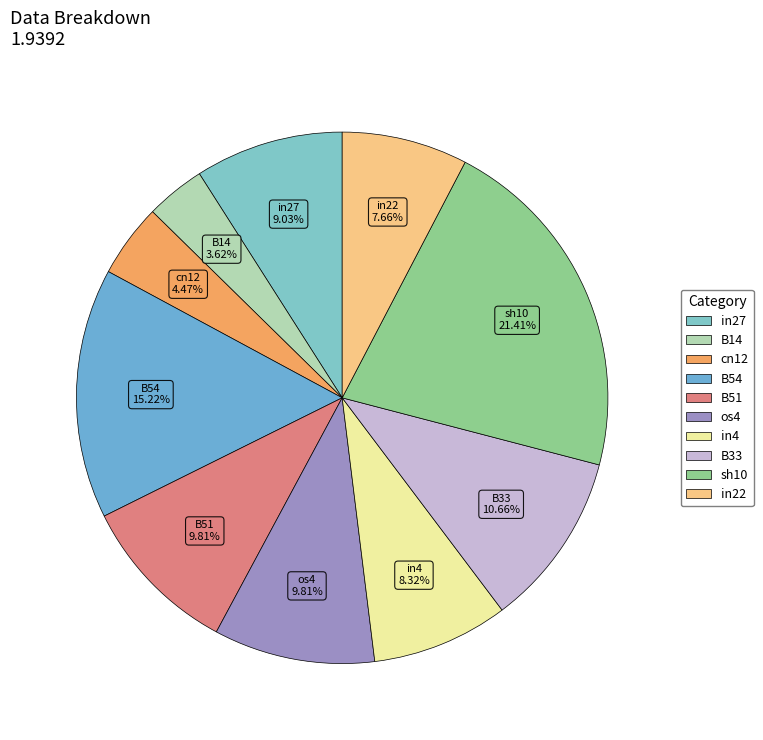

How many slices are in this pie chart?

10